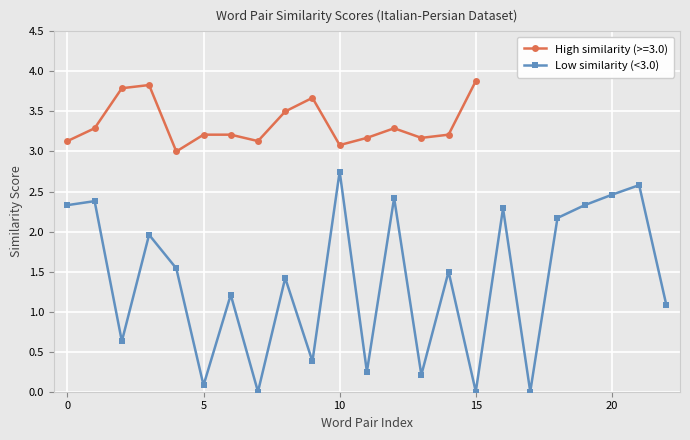

How many data points are less than 1?

8